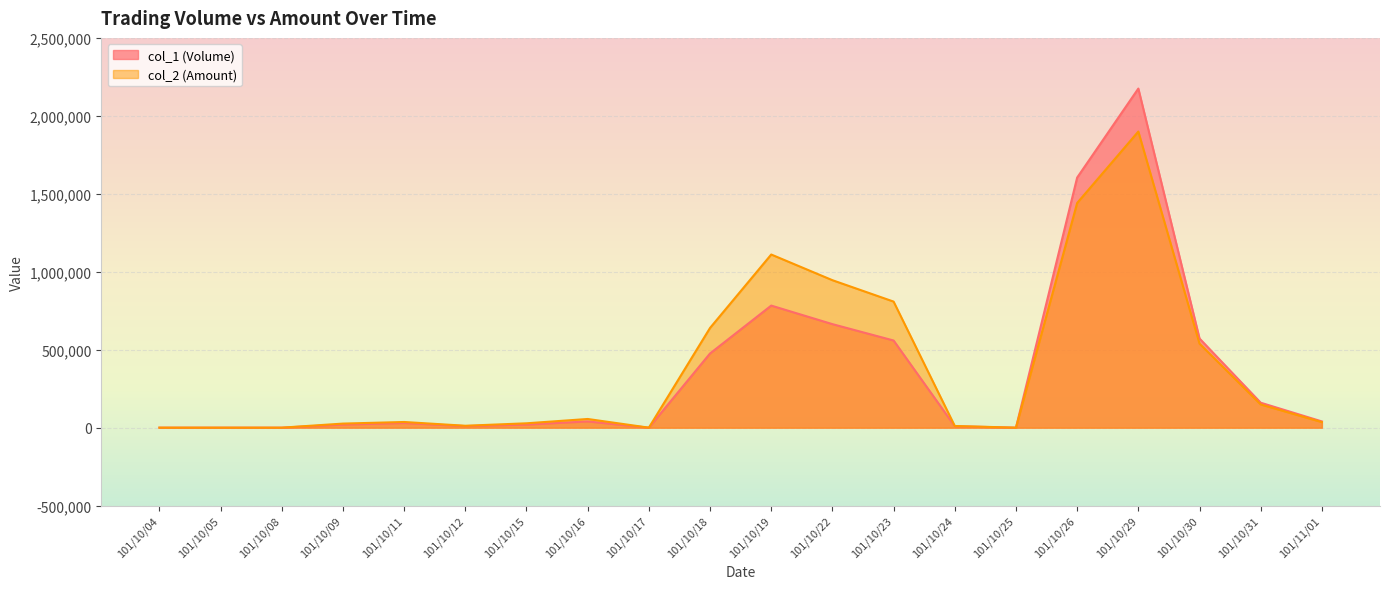

How many data points does each series have?

20